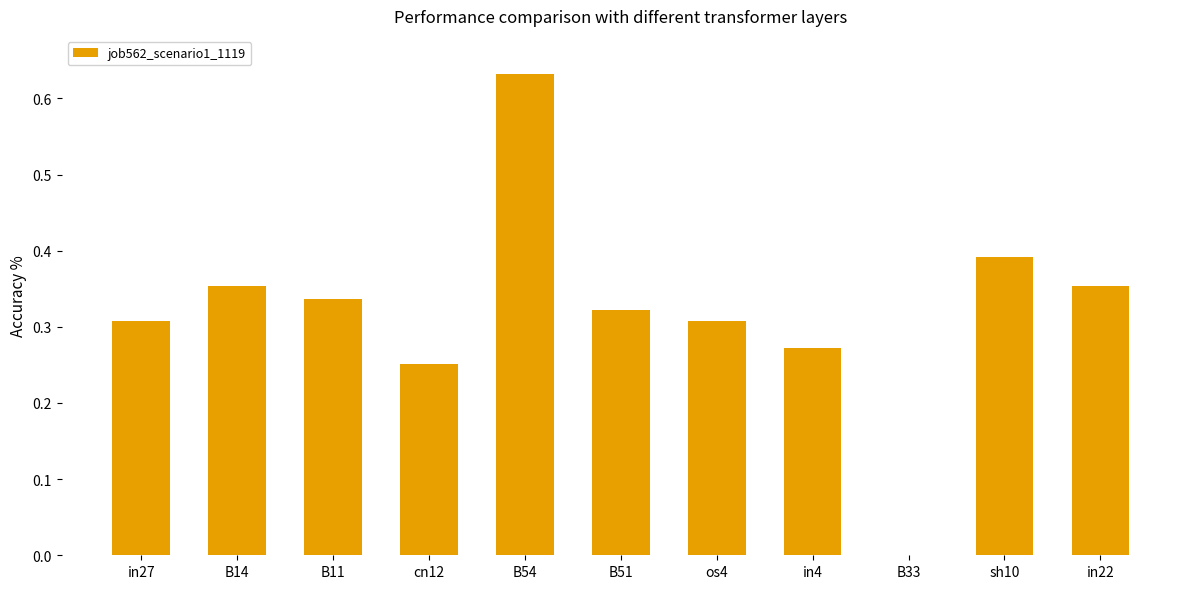

True or false: the data shows 0.2 at in22.

False